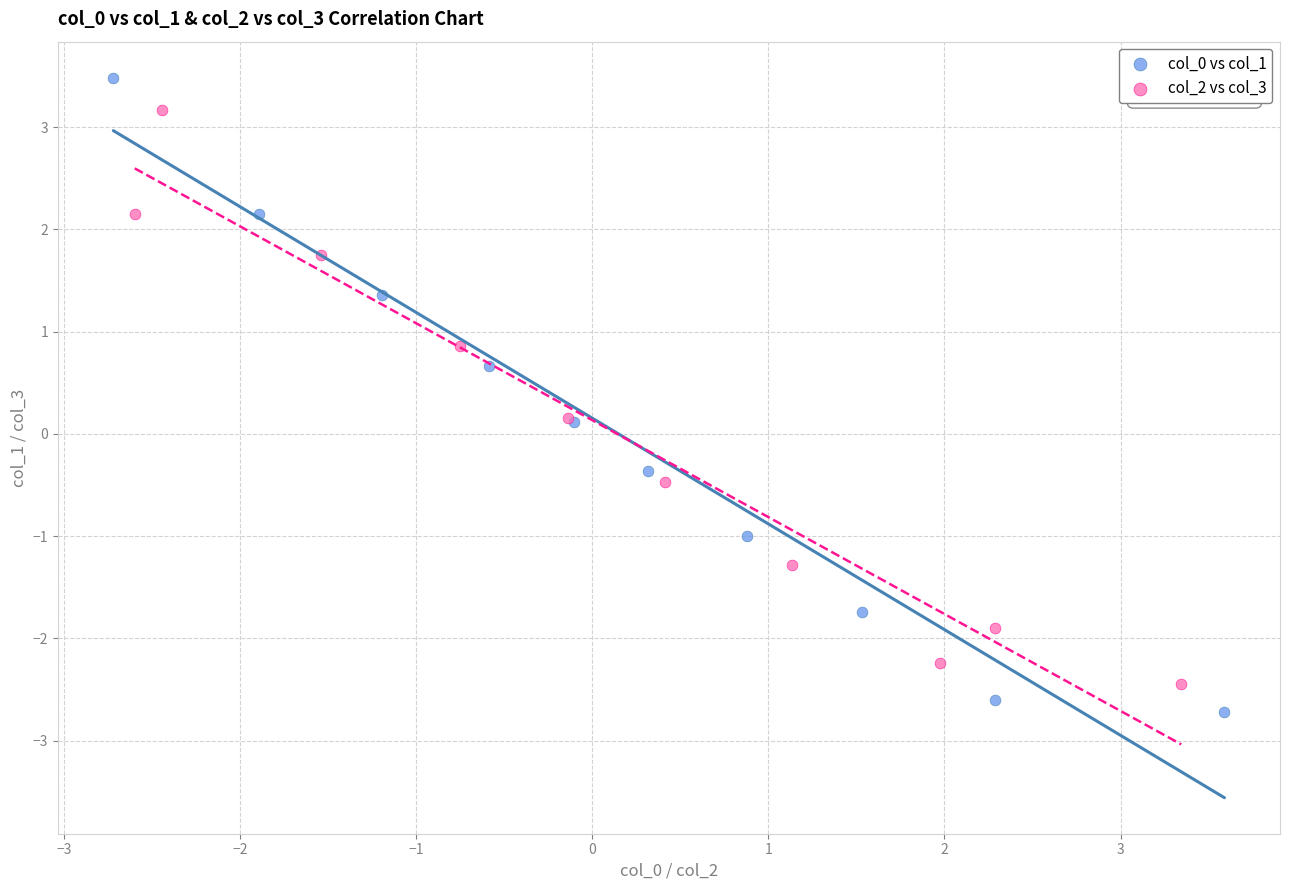

Which series has the largest Y range (max minus min)?

col_0 vs col_1